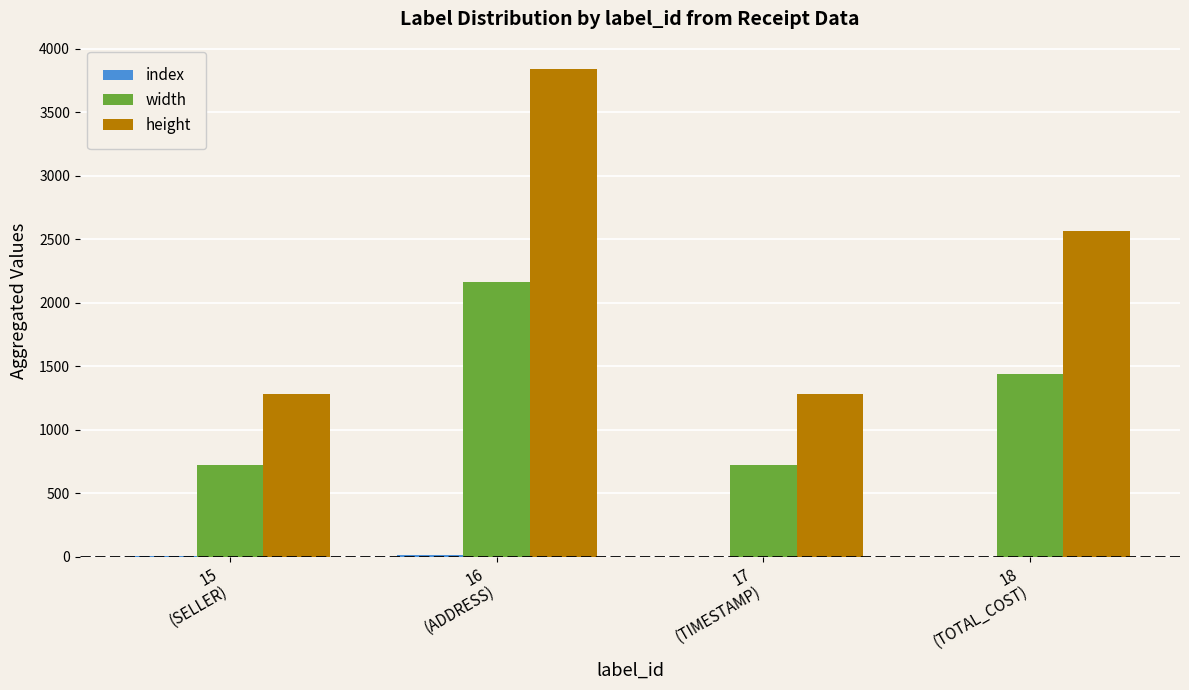

Which series has the largest total across all categories?

height